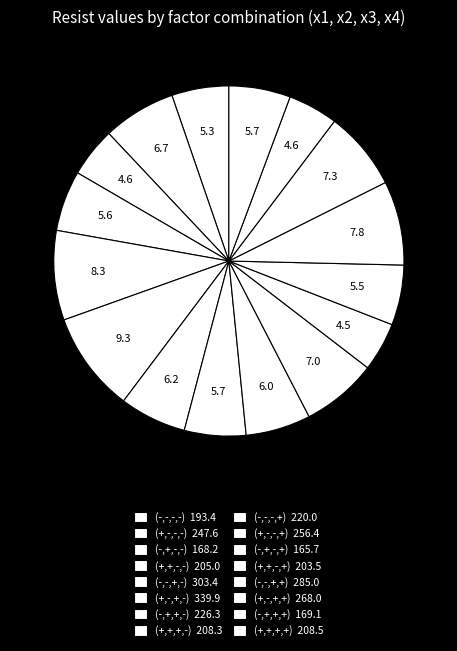

Is there any slice that represents more than half of the pie?

No